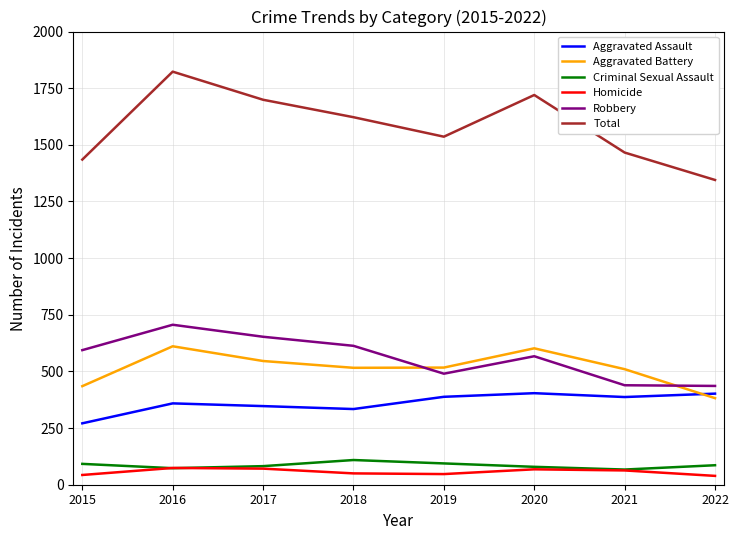

True or false: Robbery has more than 1 points higher than both neighbors.

True